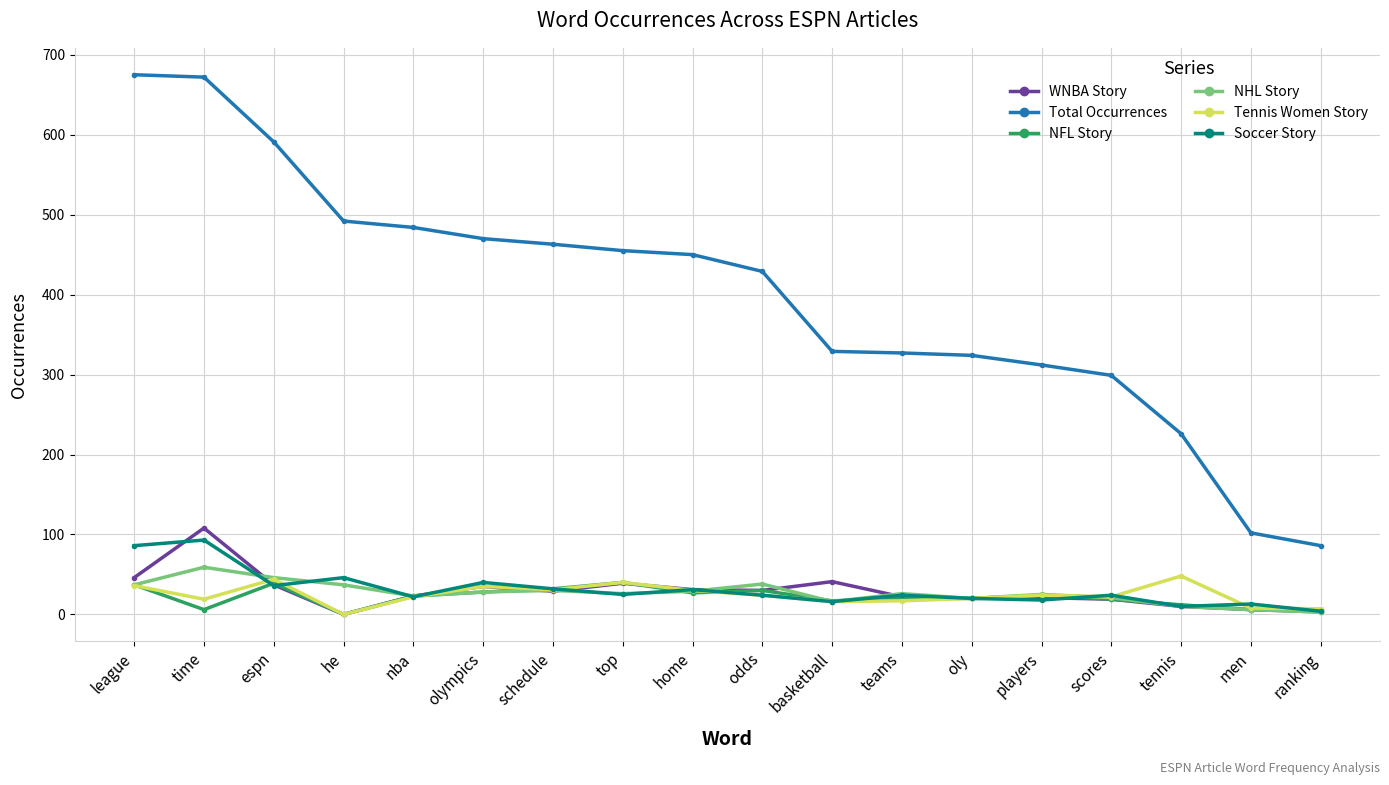

What is the difference between the second highest and second lowest values in the NFL Story series?

36